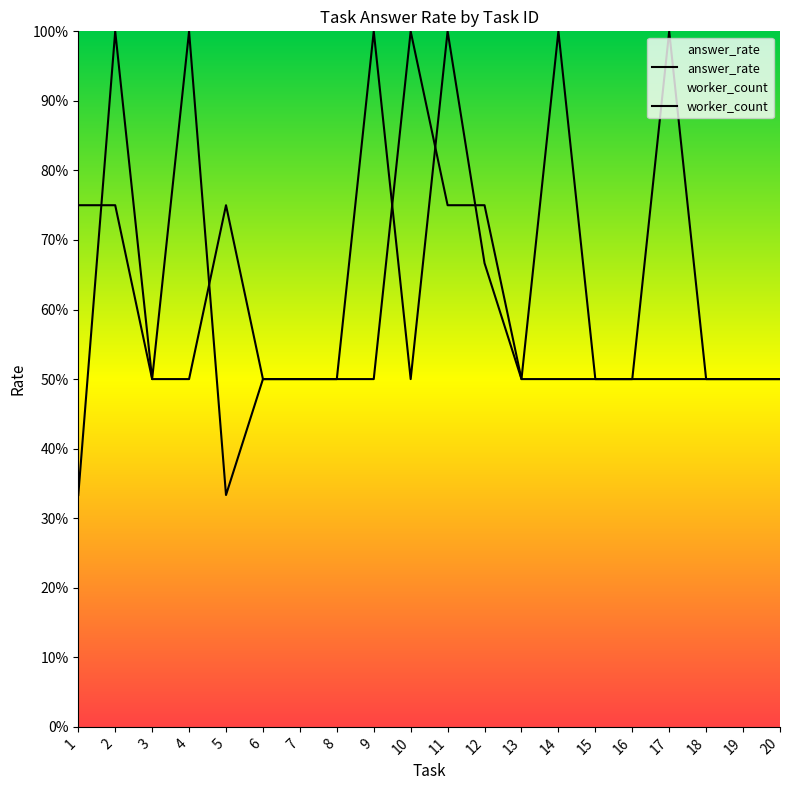

At how many categories does at least one series exceed 0?

20